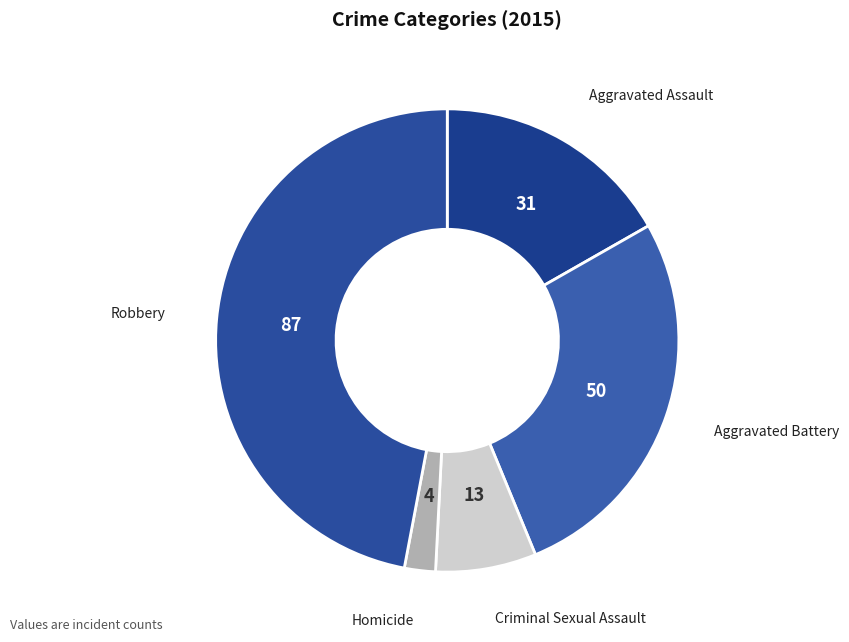

Count the number of slices in the pie.

5